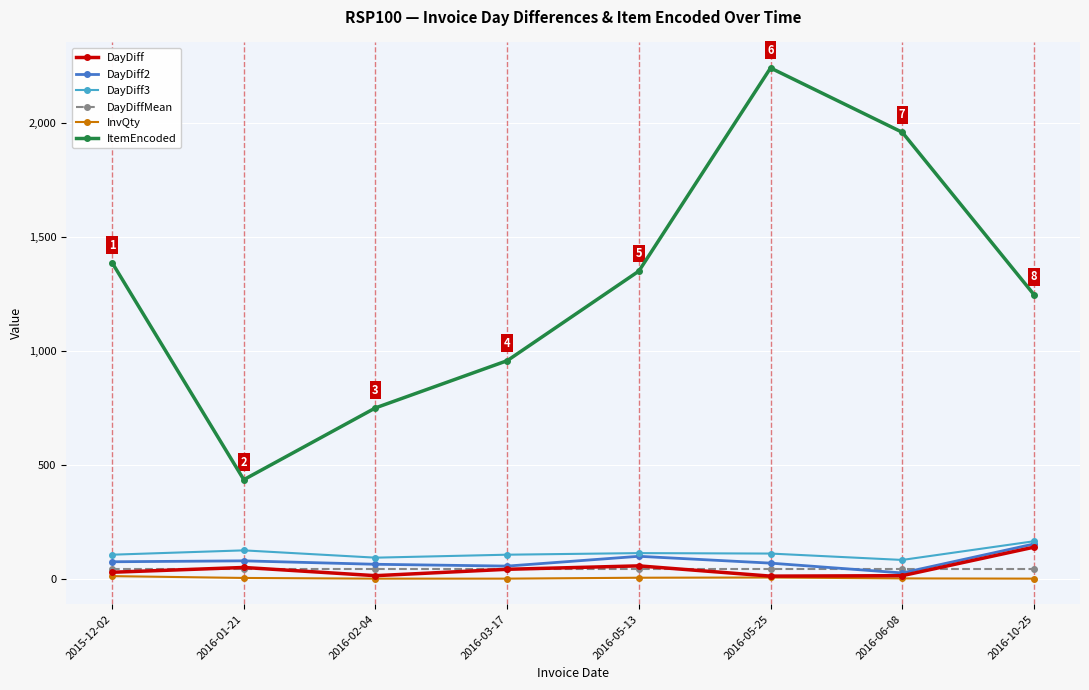

True or false: ItemEncoded and DayDiff intersect in this chart.

False